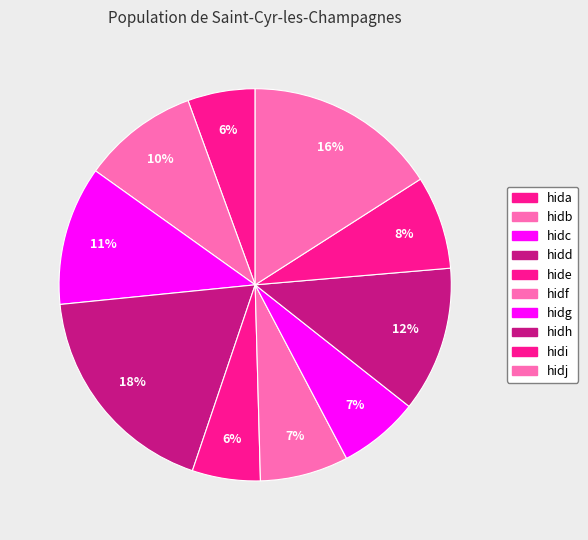

Which slice is the largest?

hidd